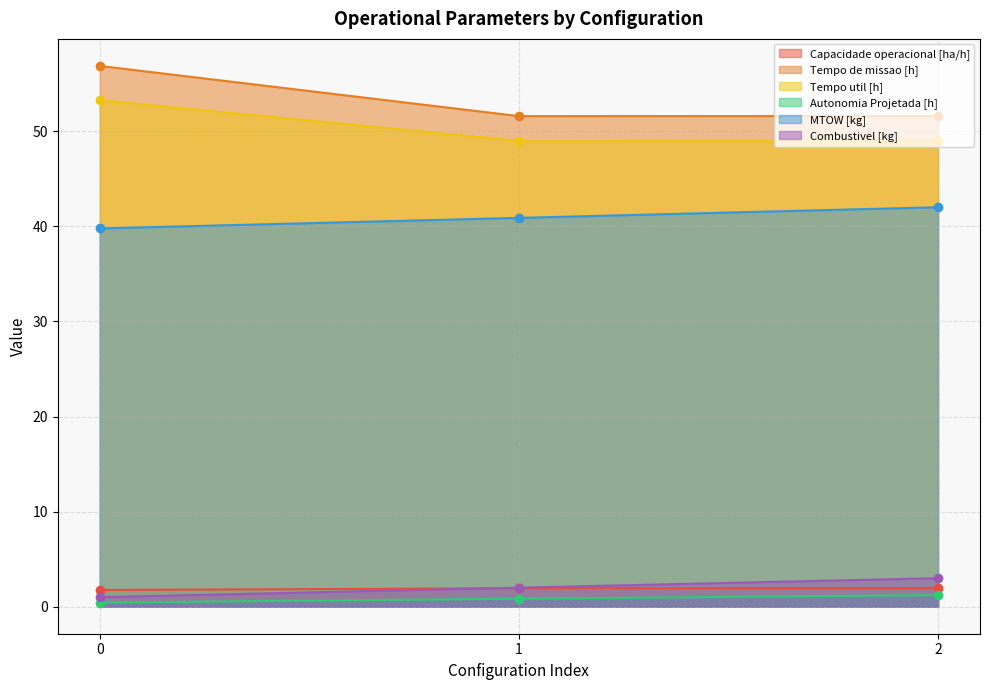

What is the value of the Combustivel [kg] point at the 3rd from the left?

3.0